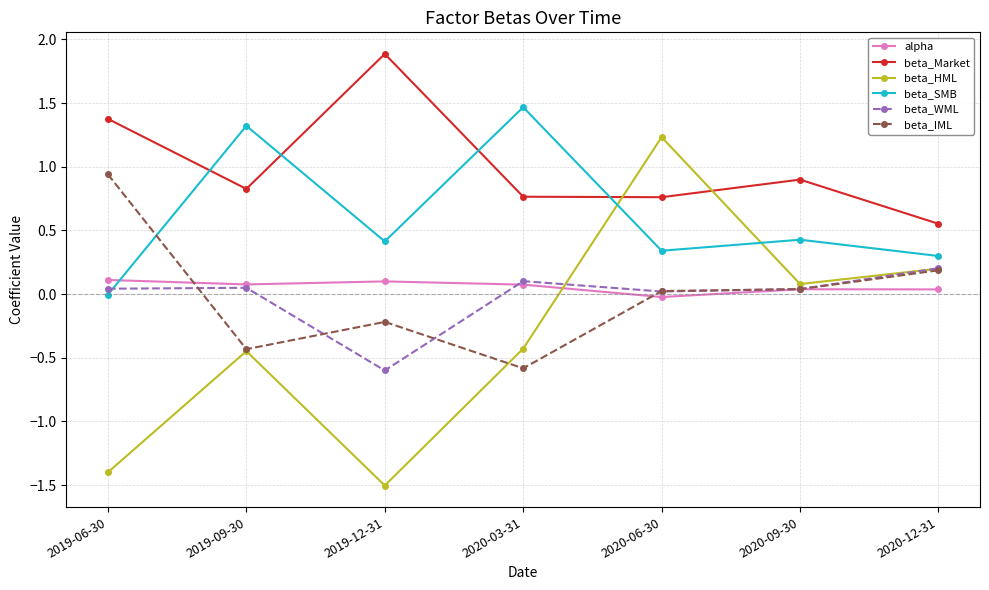

What are all the series names shown in the legend?

alpha, beta_Market, beta_HML, beta_SMB, beta_WML, beta_IML